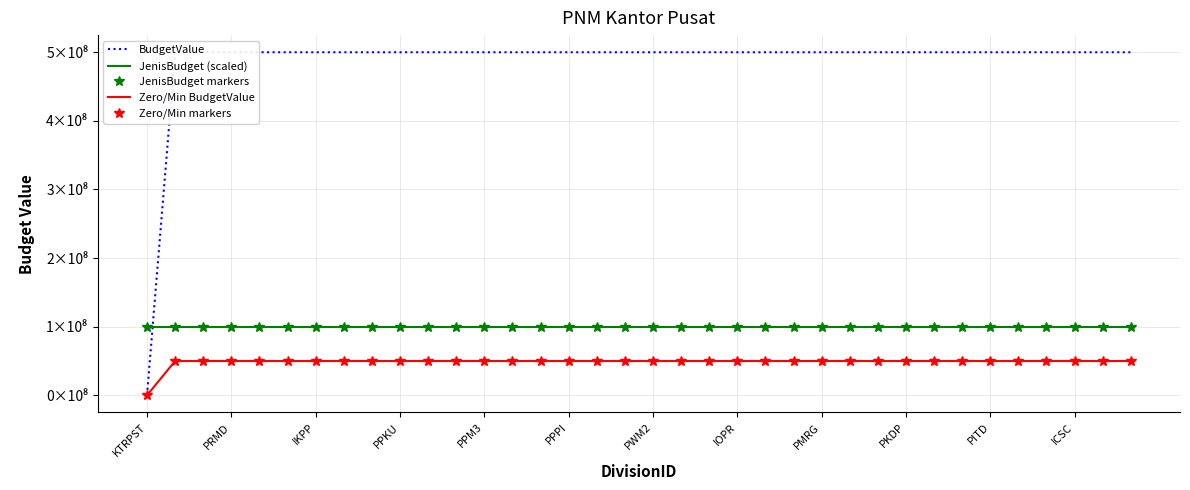

Rank the categories by JenisBudget (scaled) value from highest to lowest.

KTRPST, PRMD, IKPP, PPKU, PPM3, PPPI, PWM2, IOPR, PMRG, PKDP, PITD, ICSC, 12, 13, 14, 15, 16, 17, 18, 19, 20, 21, 22, 23, 24, 25, 26, 27, 28, 29, 30, 31, 32, 33, 34, 35